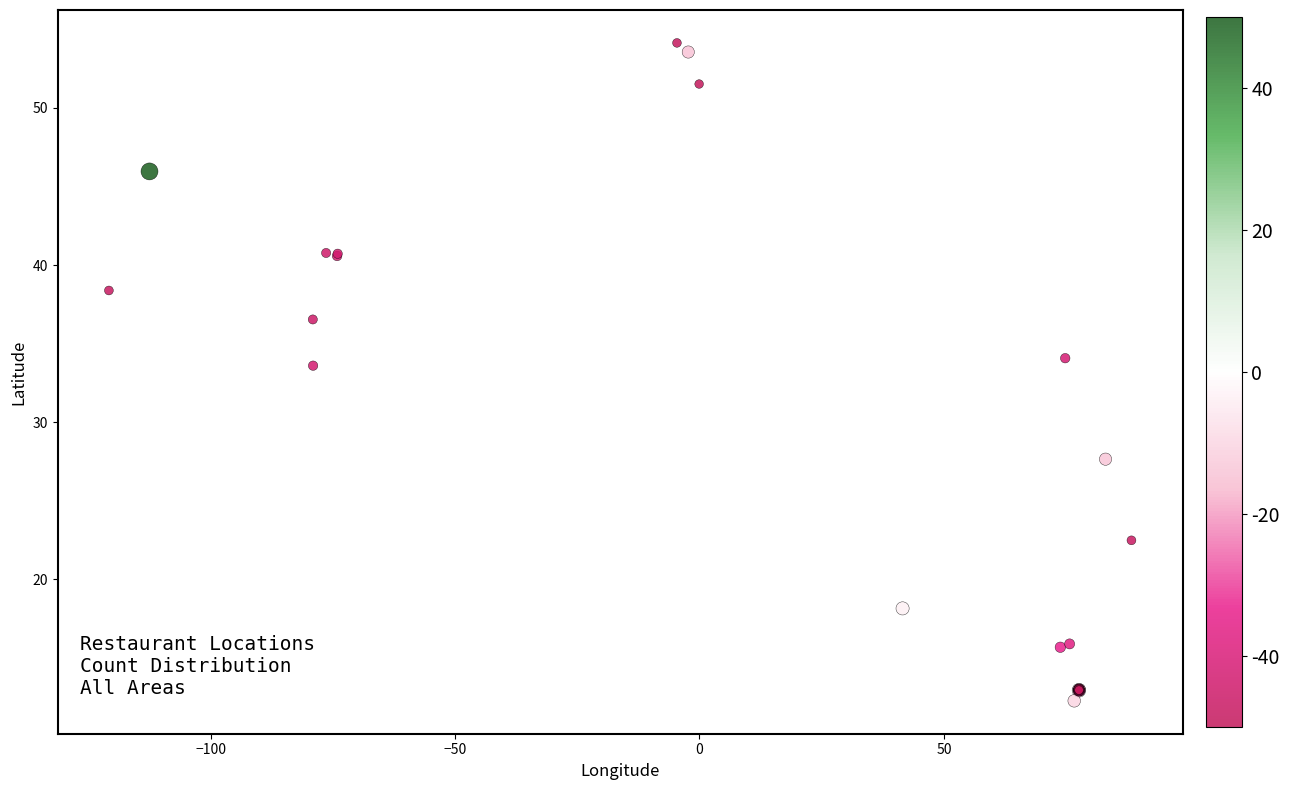

What Y value in the scatter plot is closest to 33?

33.6